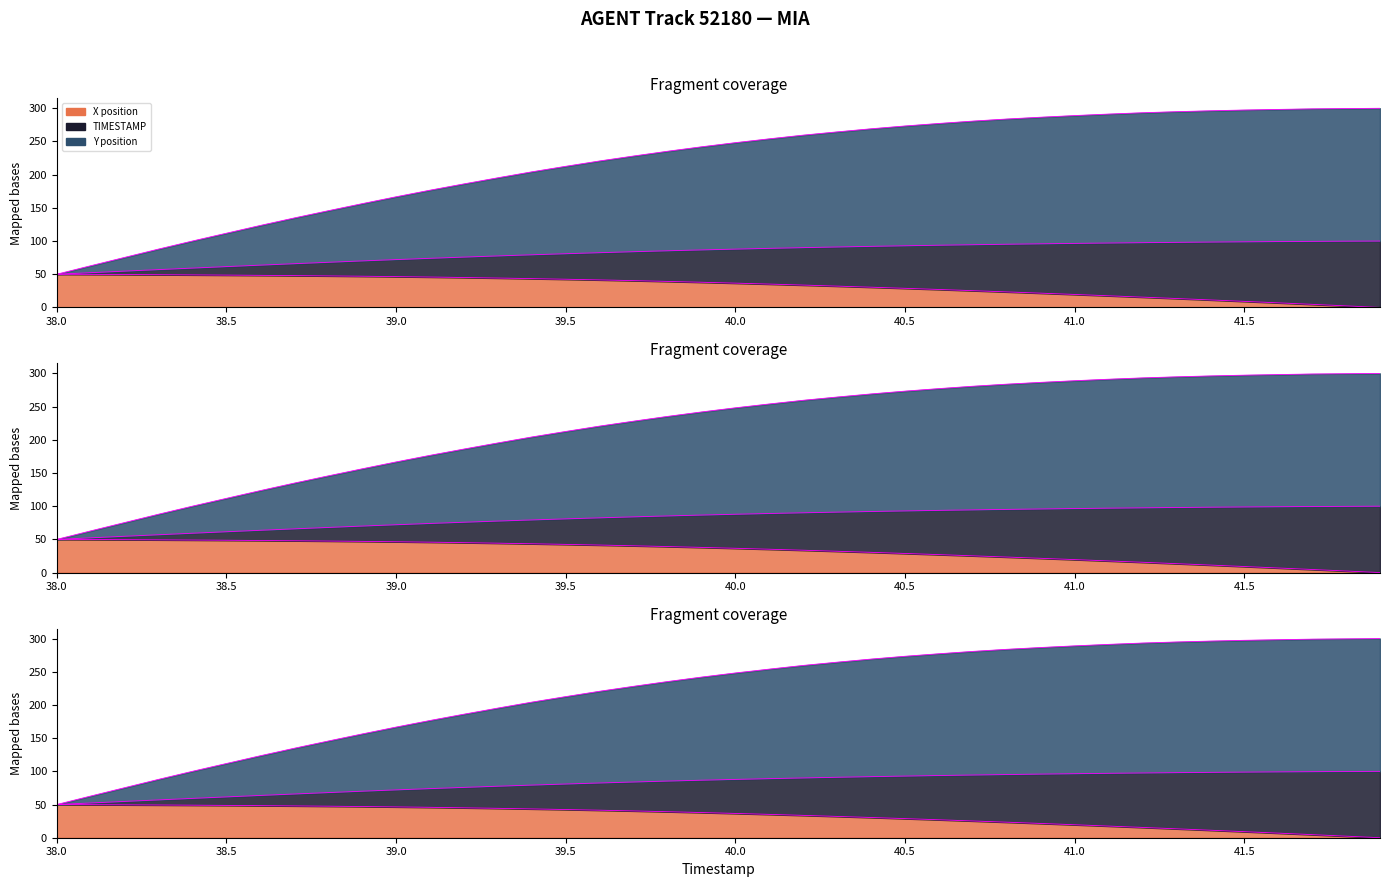

Reading left to right, transcribe all the data shown in this chart.

Termini X (normalized): 50.0	49.8	49.6	49.3	49.0	48.7	48.3	47.9	47.5	47.0	46.4	45.8	45.1	44.3	43.4	42.5	41.5	40.4	39.2	37.9	36.6	35.2	33.7	32.1	30.5	28.8	27.0	25.2	23.4	21.5	19.5	17.6	15.5	13.4	11.3	9.1	6.9	4.7	2.3	0.0
Termini TIMESTAMP (normalized): 50.0	52.4	54.7	57.0	59.3	61.5	63.7	65.9	68.0	70.1	72.1	74.0	75.8	77.6	79.3	80.9	82.5	84.0	85.4	86.7	87.9	89.0	90.1	91.1	92.0	92.9	93.7	94.5	95.2	95.9	96.5	97.0	97.6	98.0	98.5	98.9	99.2	99.5	99.8	100.0
Termini Y (normalized): 50.0	62.8	75.4	87.9	100.1	111.8	123.5	134.8	145.7	156.3	166.7	176.6	186.1	195.3	204.3	212.6	220.7	228.1	235.3	242.0	248.2	254.0	259.5	264.5	269.1	273.3	277.1	280.7	283.8	286.5	289.0	291.3	293.3	294.9	296.2	297.4	298.3	299.1	299.6	300.0